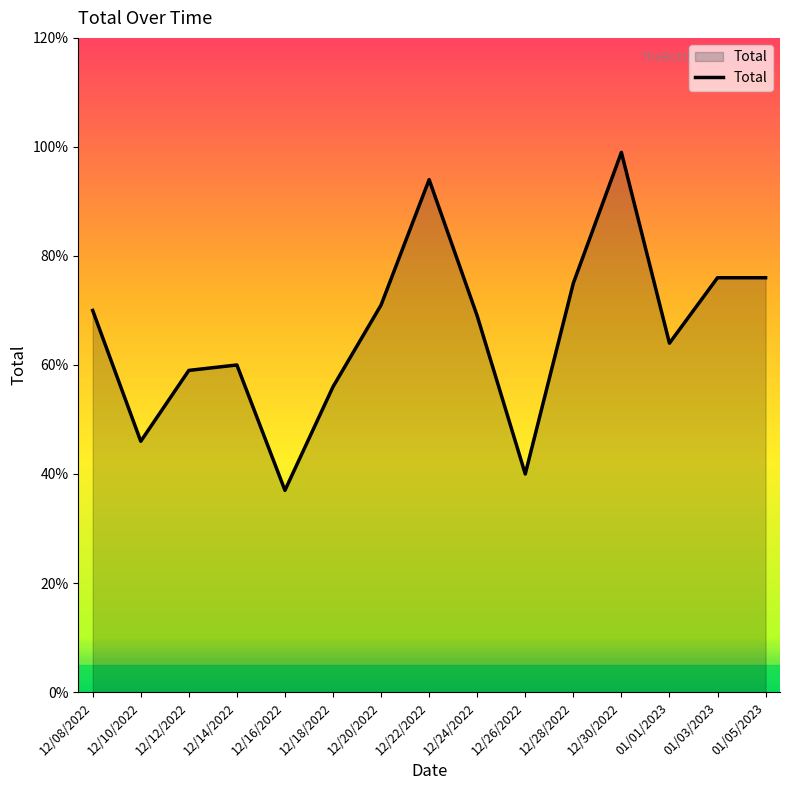

What is the minimum value shown in the chart?

0.4